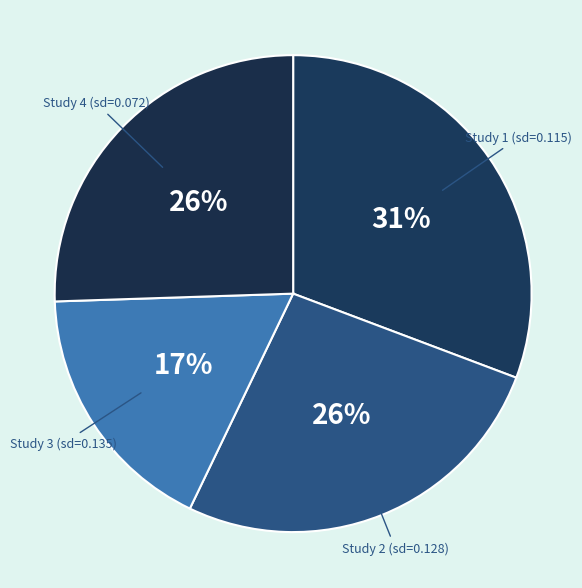

Is the sum of Study 2 (sd=0.128) and Study 1 (sd=0.115) greater than half?

Yes